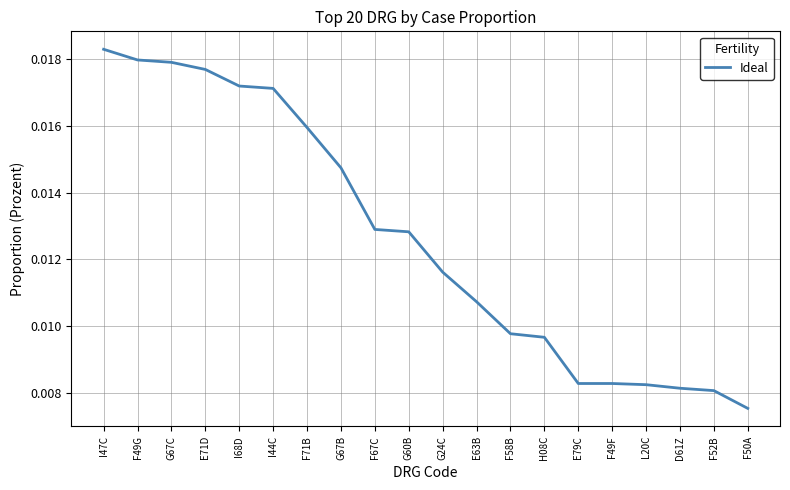

At which category does the chart reach its peak across all series?

I47C